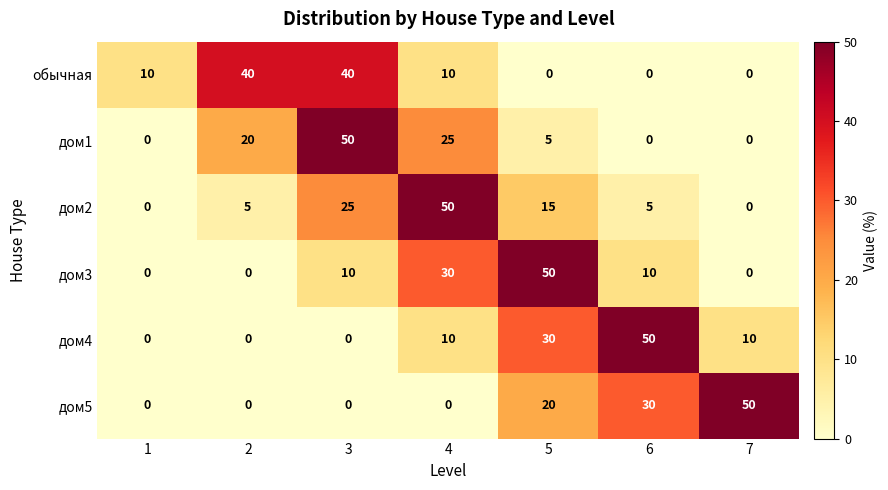

Is it true that дом2 equals 0 at 7?

True